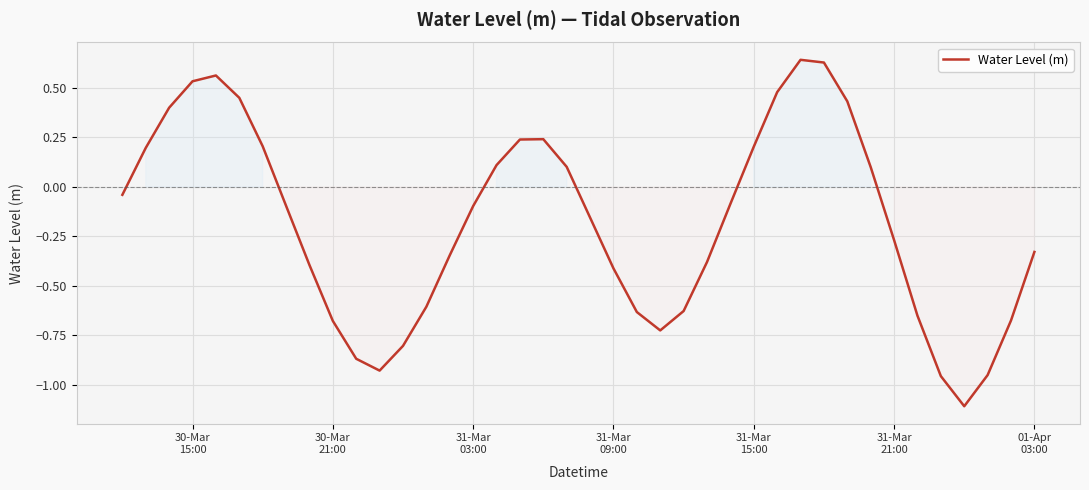

What is the difference between the maximum and minimum values?

1.8